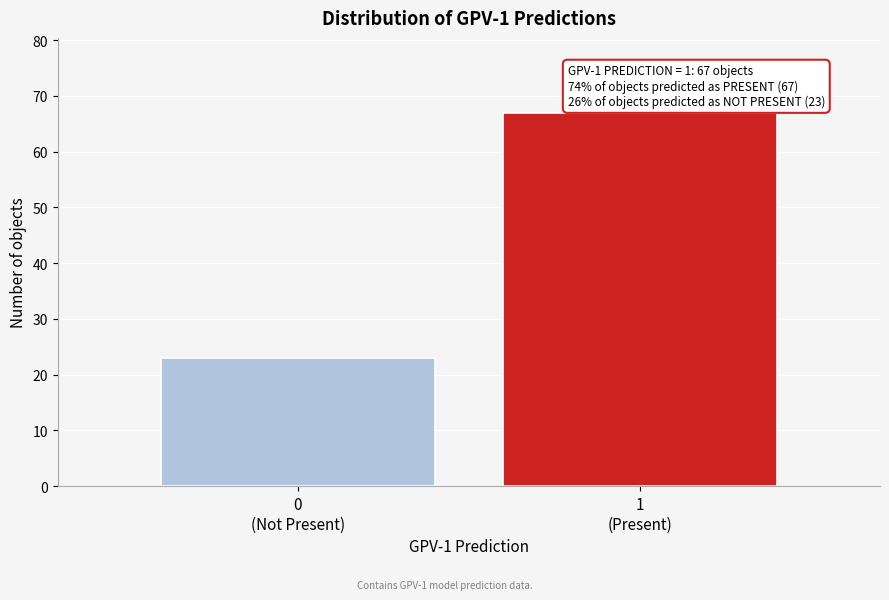

Reading left to right, what are all the values shown in this chart?

23	67